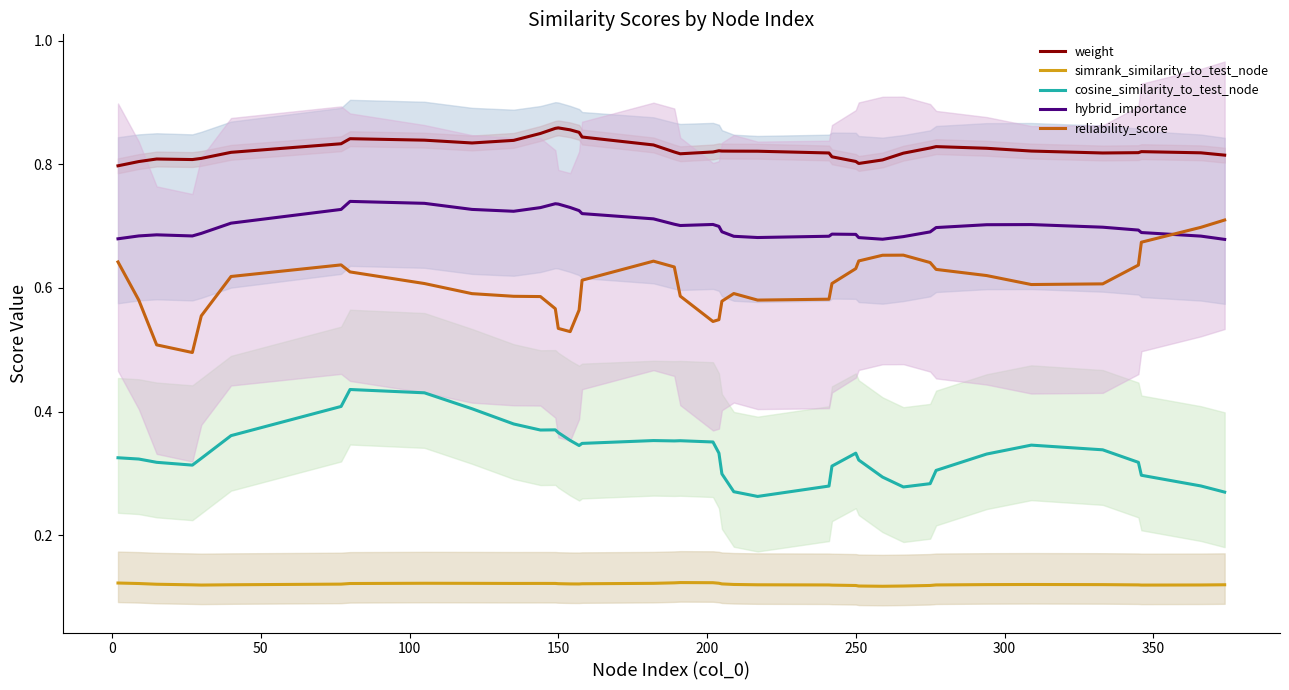

True or false: reliability_score and simrank_similarity_to_test_node cross at least once.

False